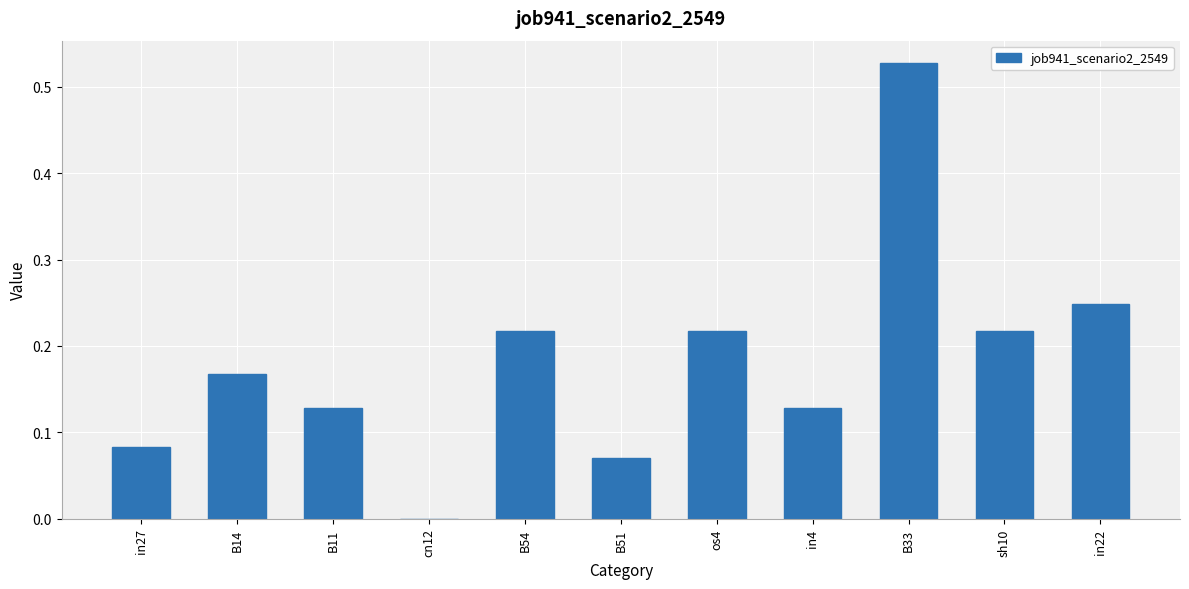

Does the chart contain stacked bars?

No